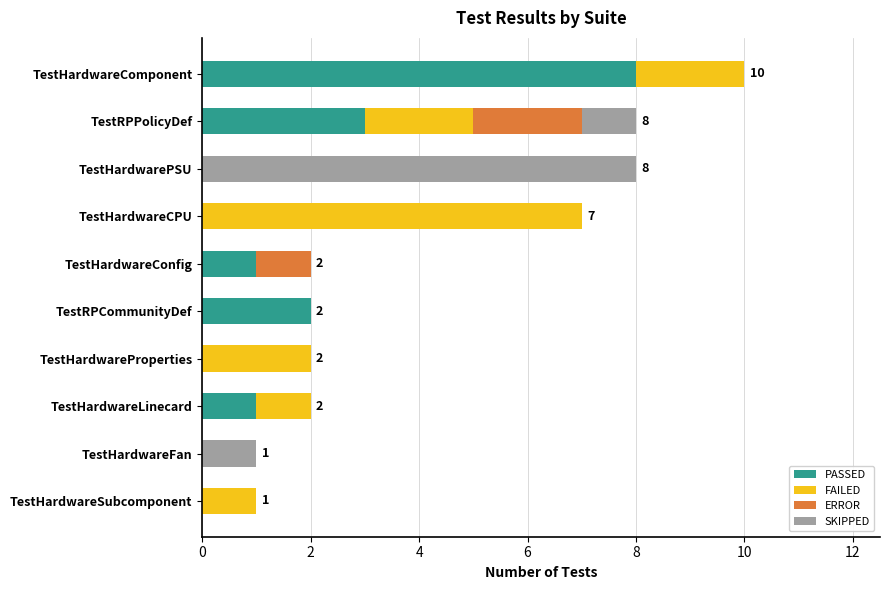

At which category is the sum across all series the highest?

TestHardwareComponent